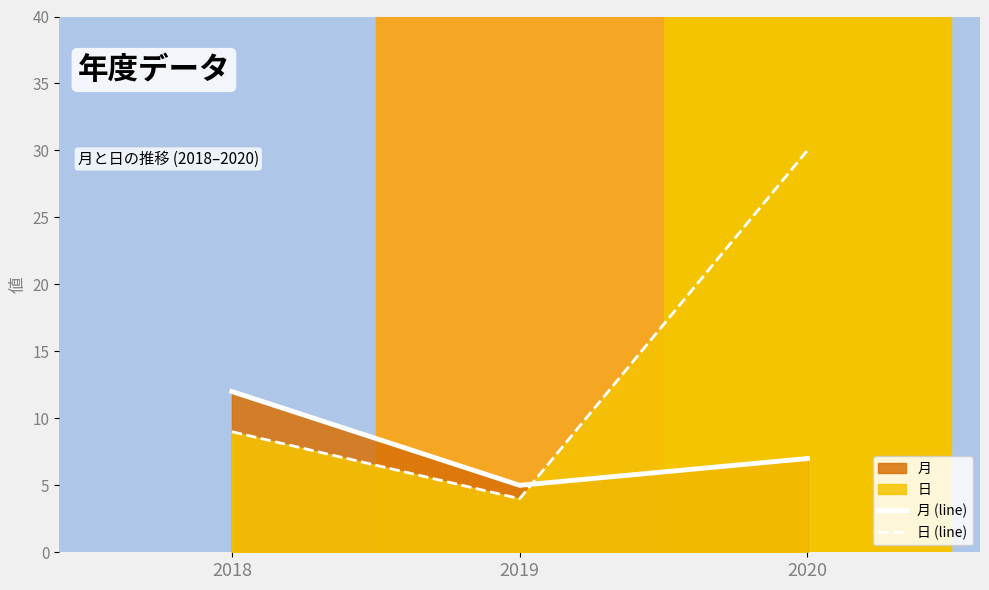

What is the difference between the maximum and minimum values in the 日 (line) series?

26